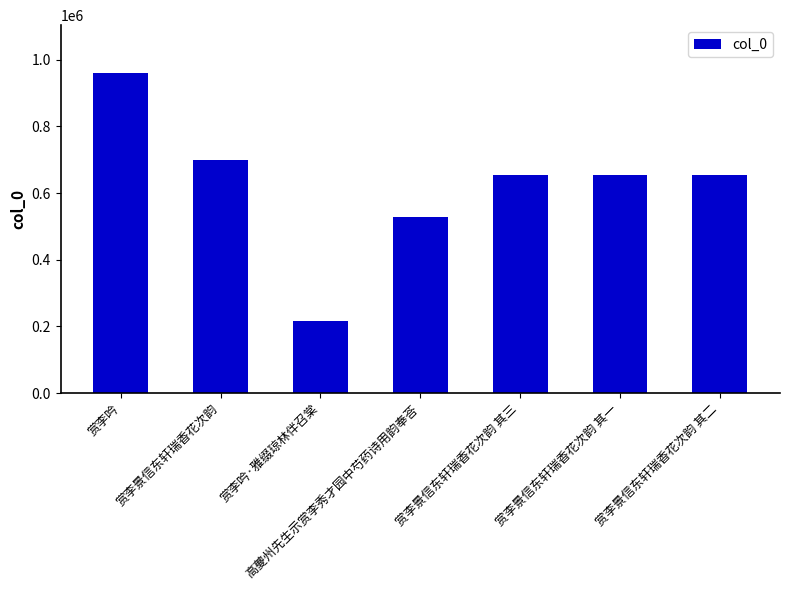

Read the value at 赏李景信东轩瑞香花次韵 其三, to the nearest 10.

654940